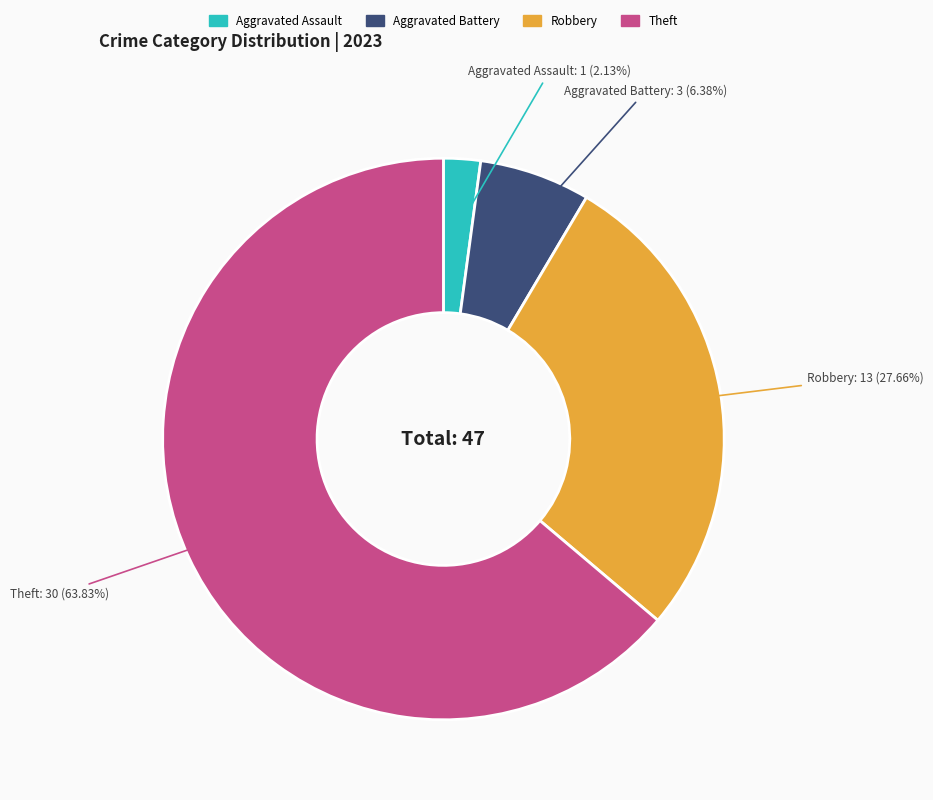

How many segments does this pie chart have?

4